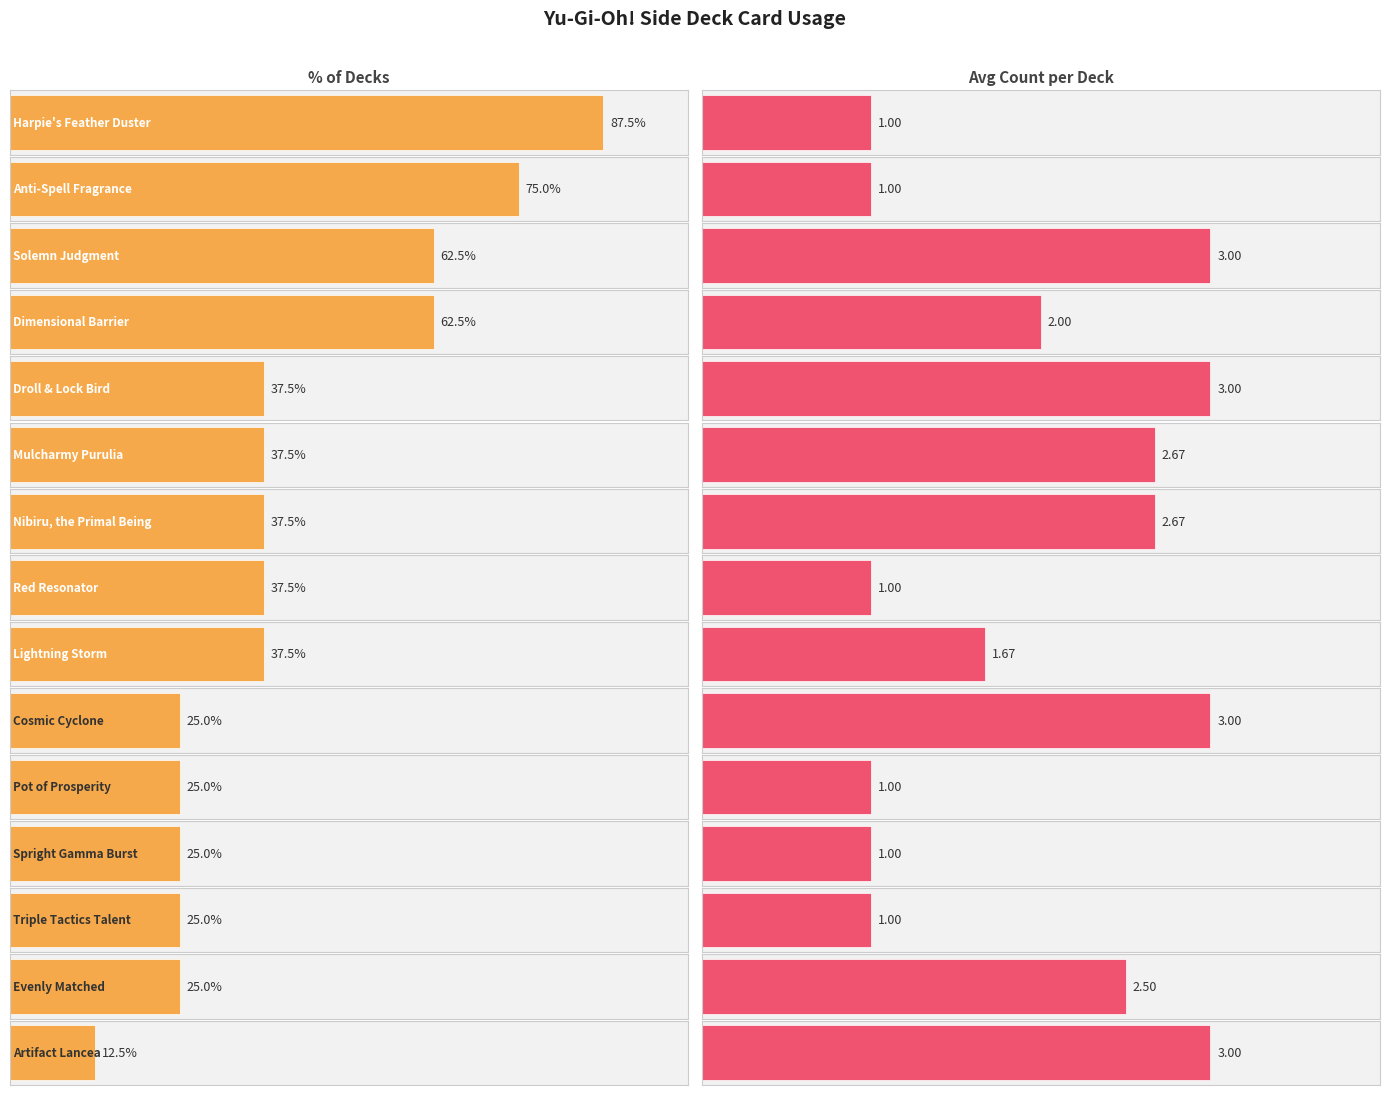

What is the average value?

2.0